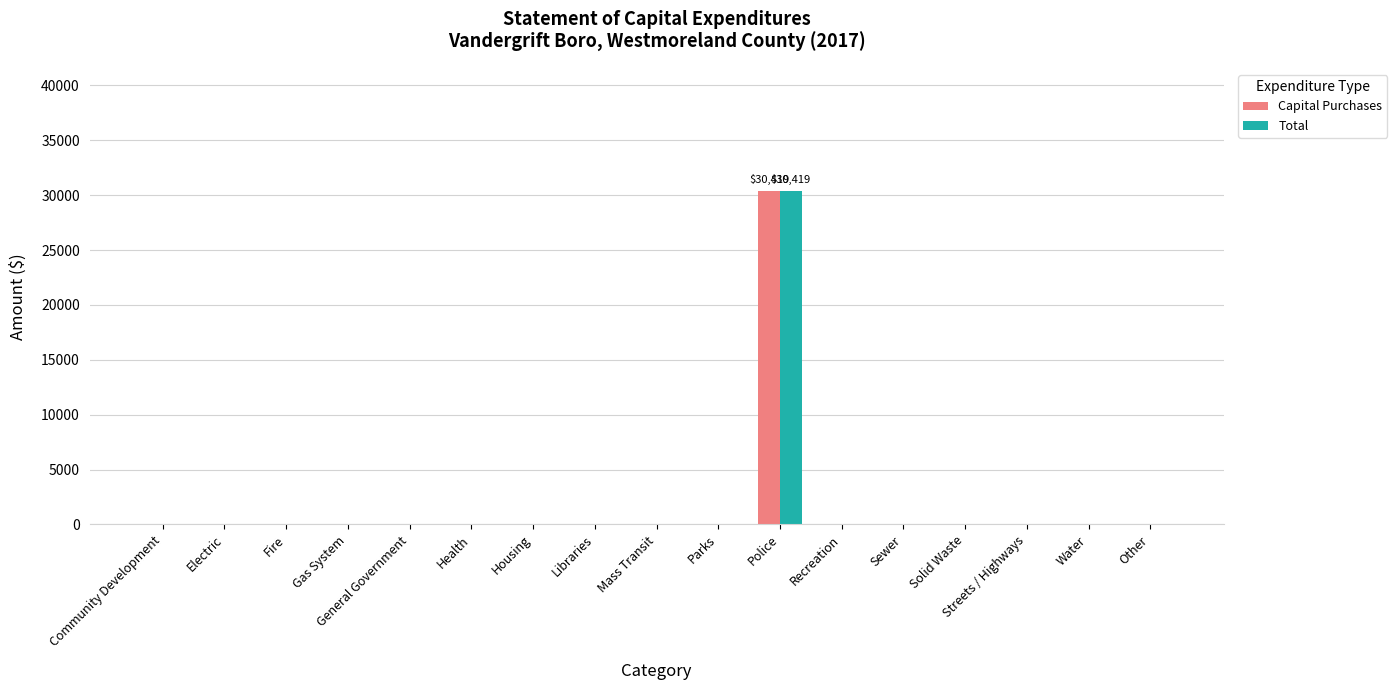

At which category is the sum across all series the highest?

Police